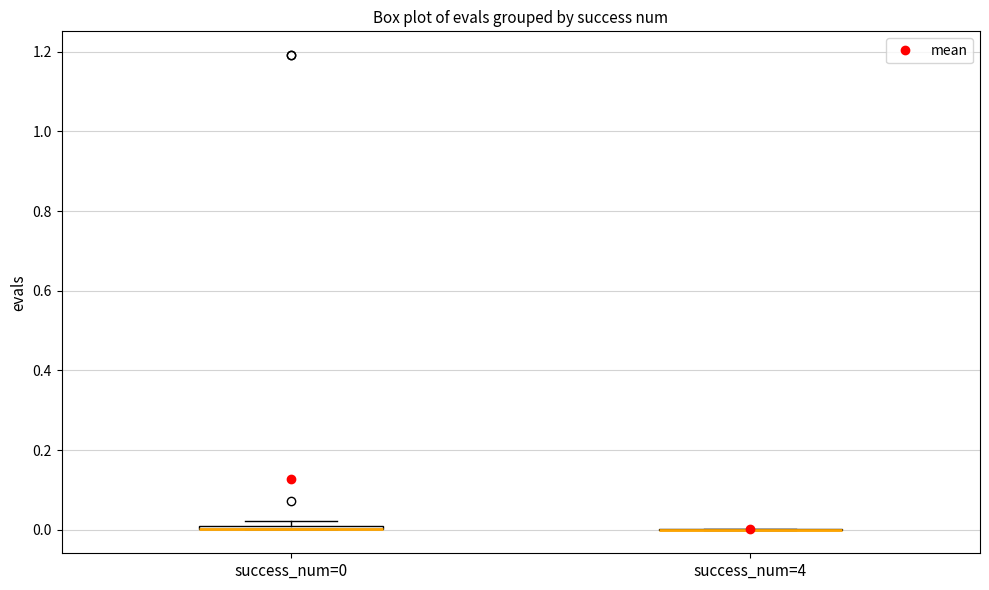

Where is the lower edge of the box for success_num=0 on the y-axis? The values are not printed on the chart, so give them approximately, as read against the axis.

0.00